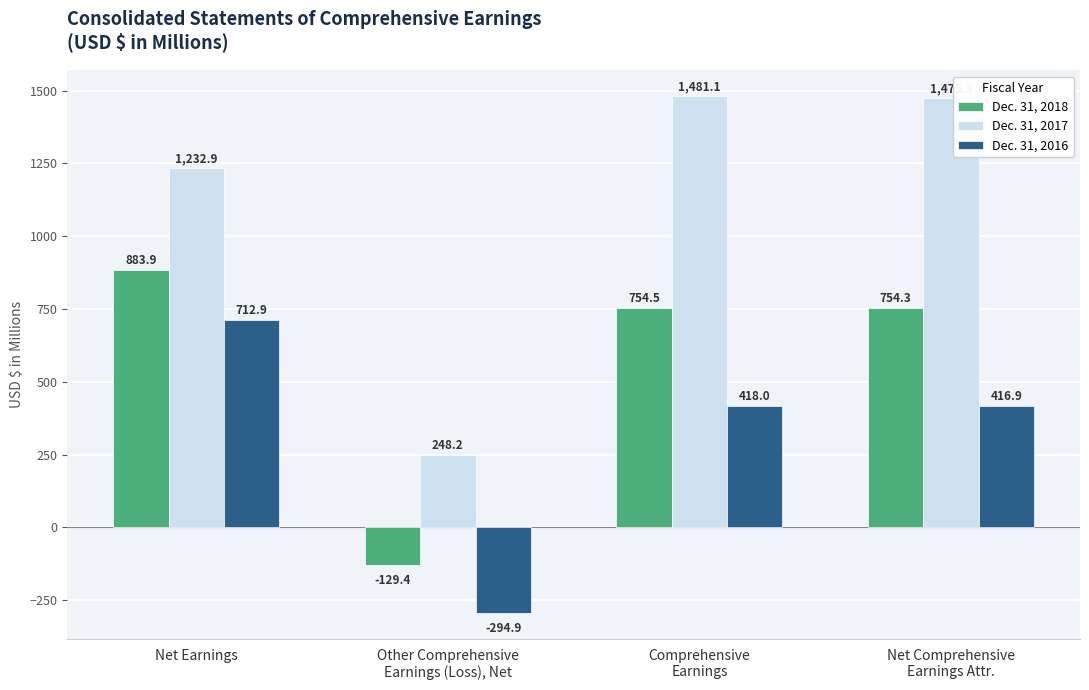

How many bars are there in each group?

3